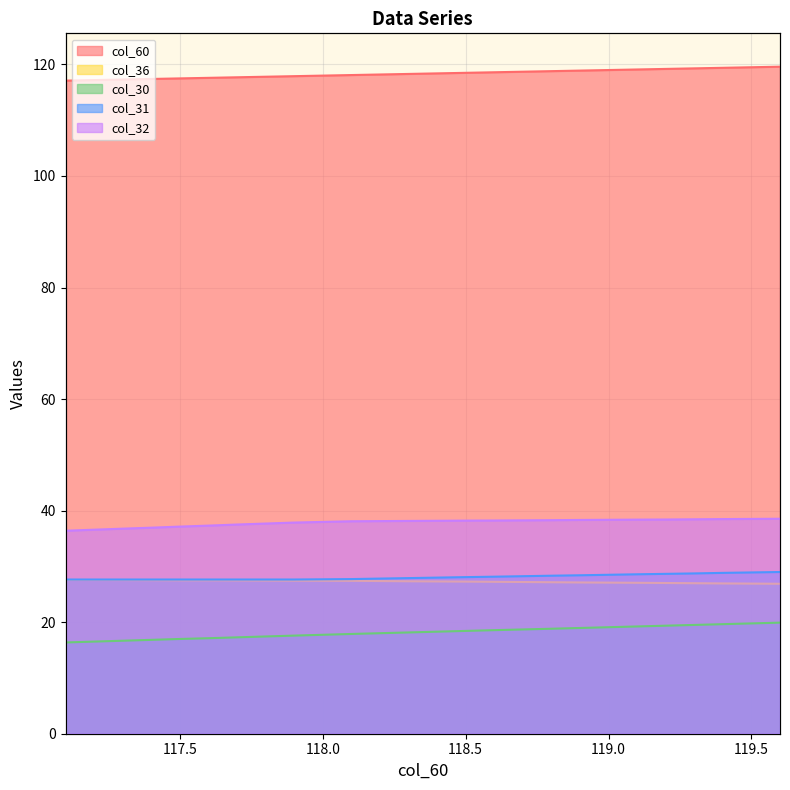

What is the maximum value for col_32?

38.5